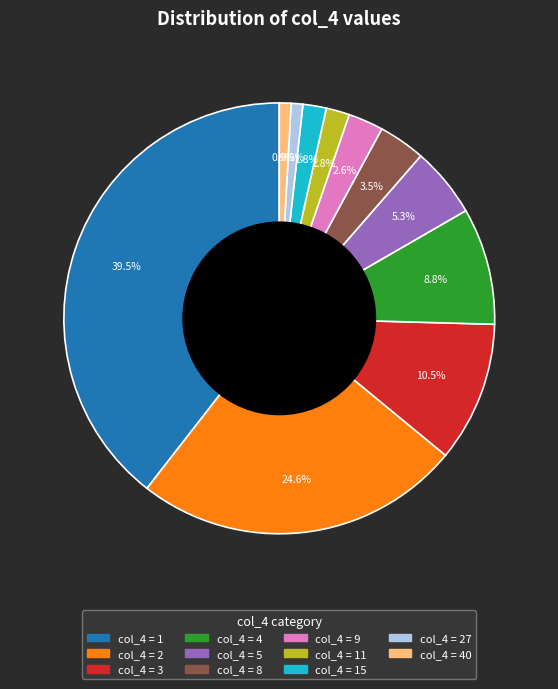

Is there a majority slice in this chart?

No